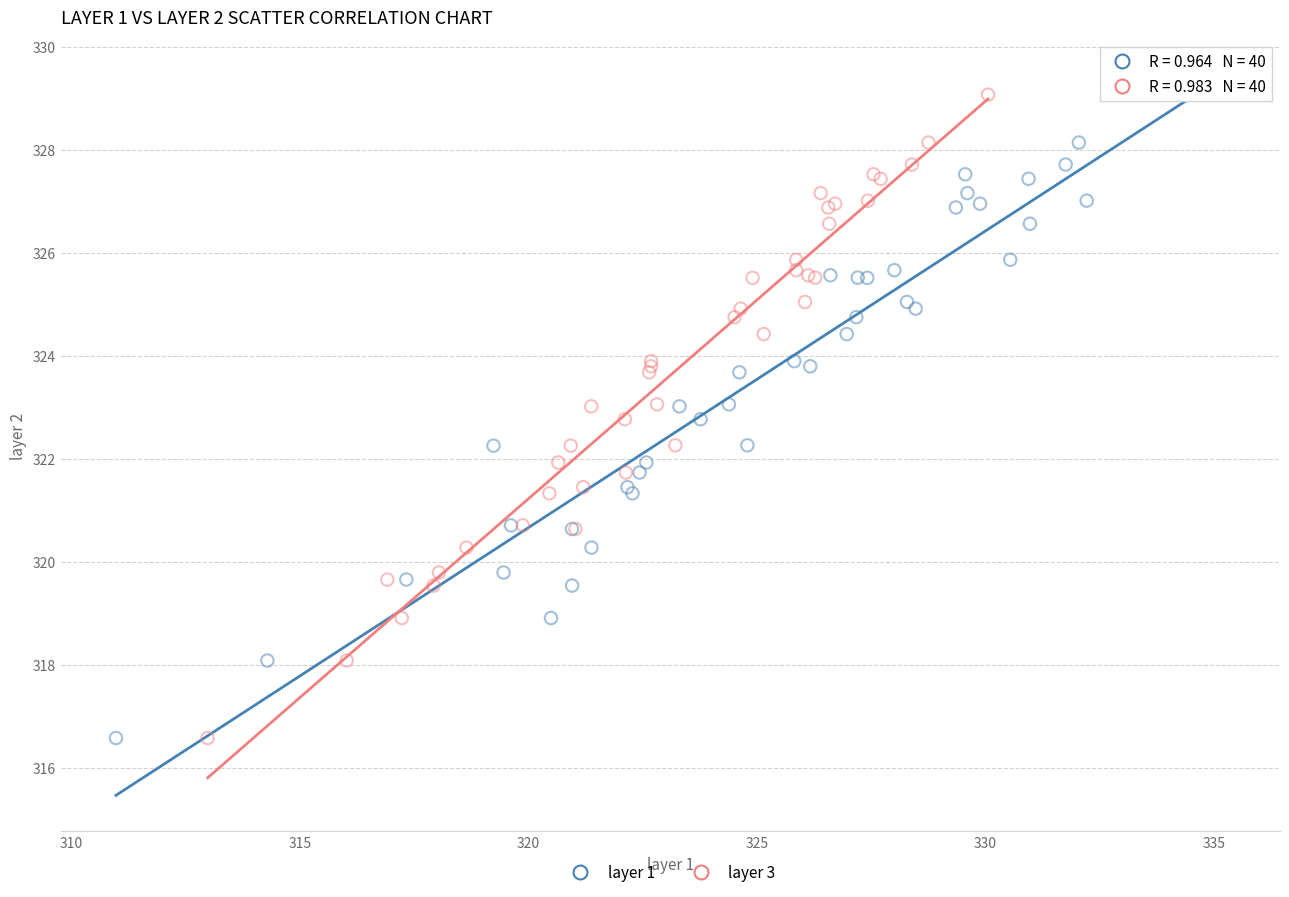

What are all the series names shown in the legend?

layer 1, layer 3